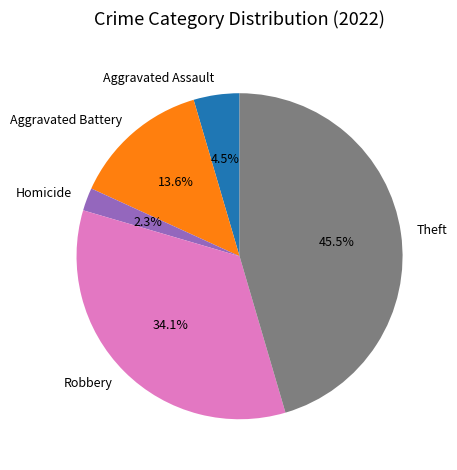

To the nearest percent, what is the difference between the largest and smallest slice percentages?

43%